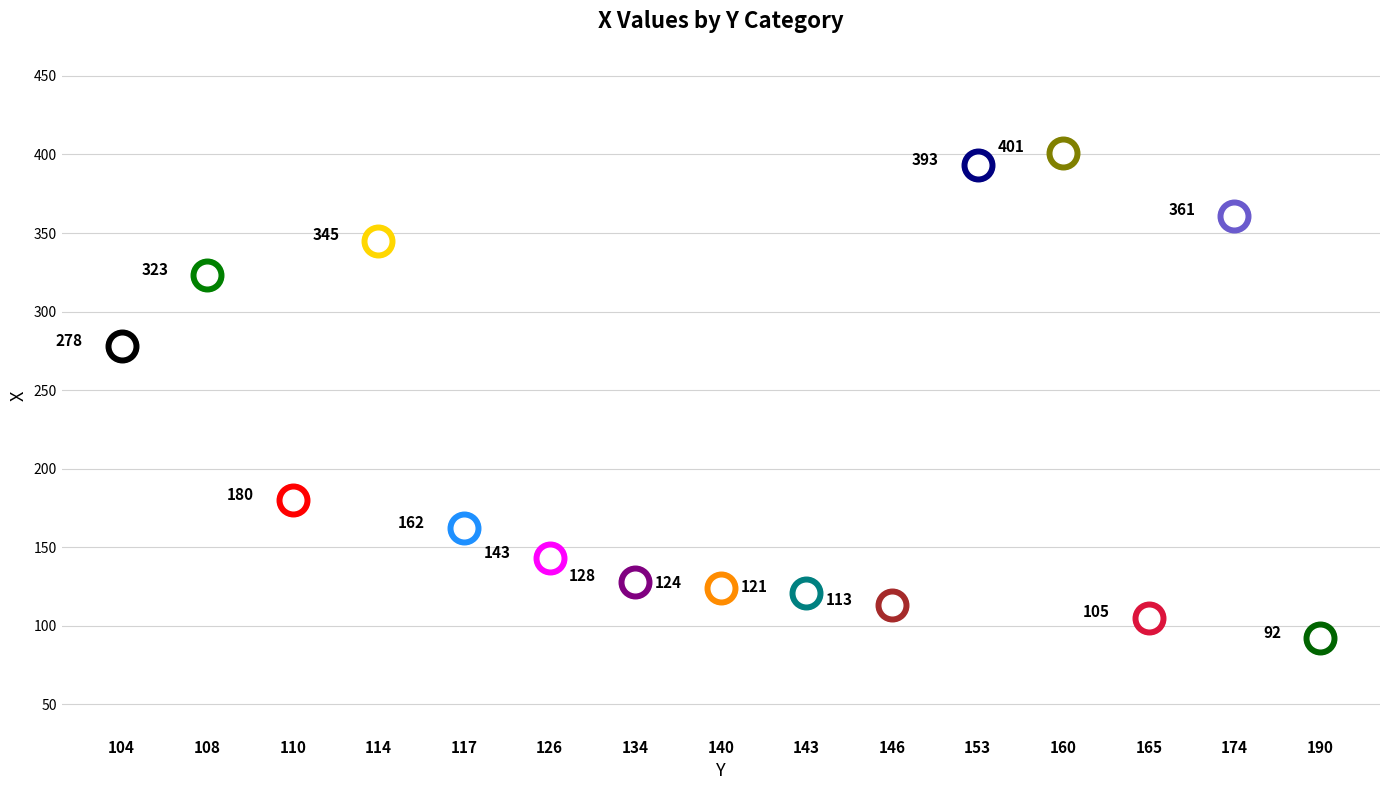

What is the ratio of the value at 104 to the value at 126?

1.9